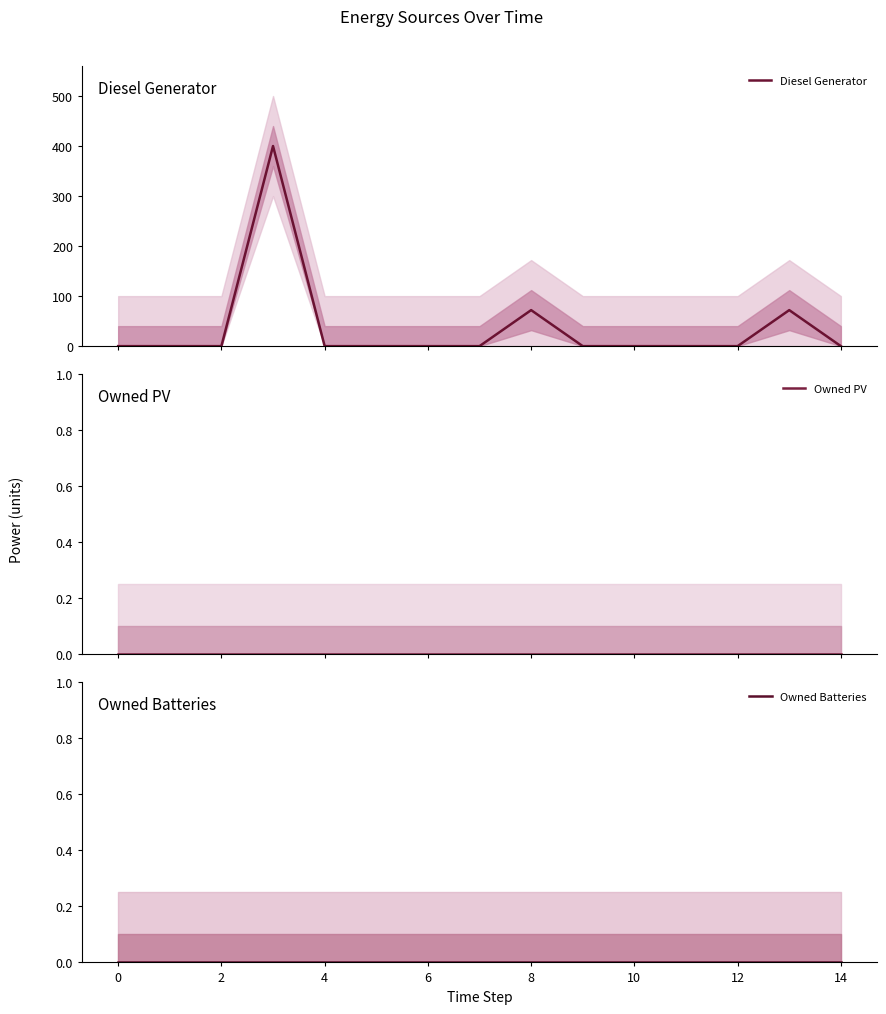

How many categories are shown in the chart?

15